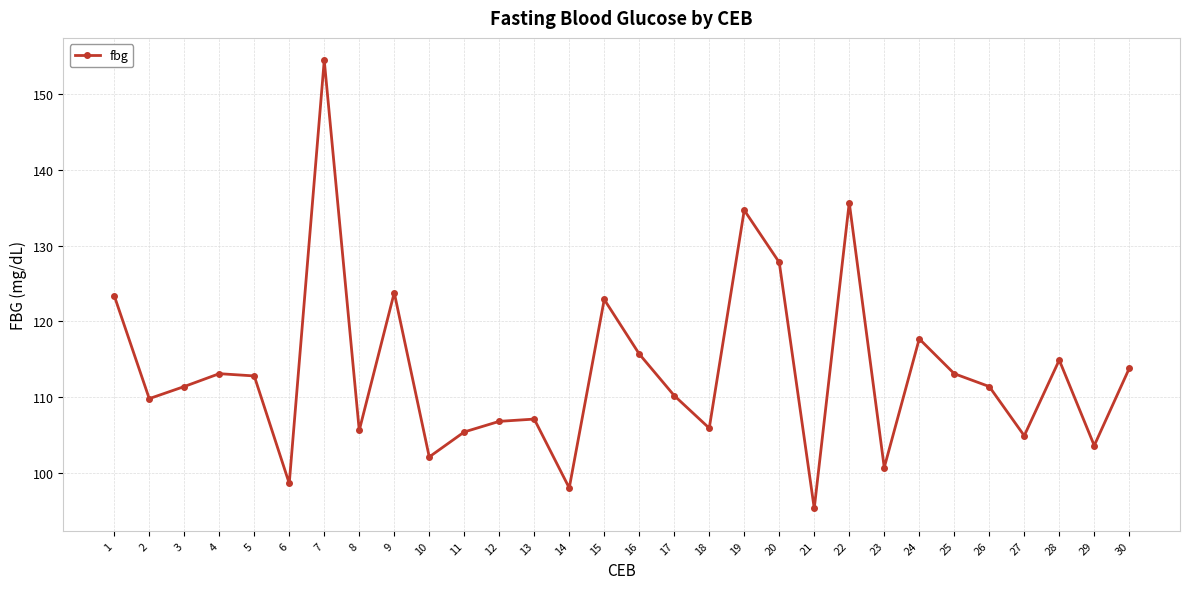

True or false: the data shows 134.7 at 19.

True